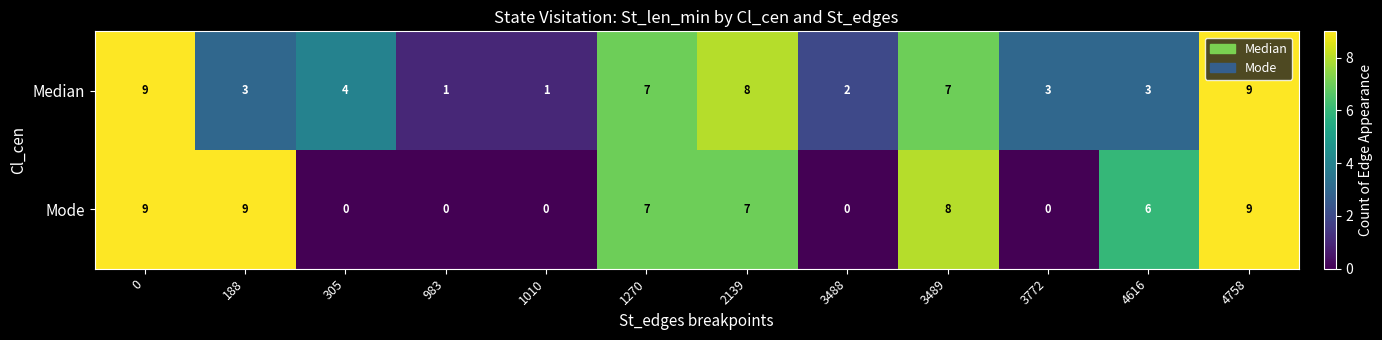

What is the difference between the second highest and second lowest values in the Mode series?

9